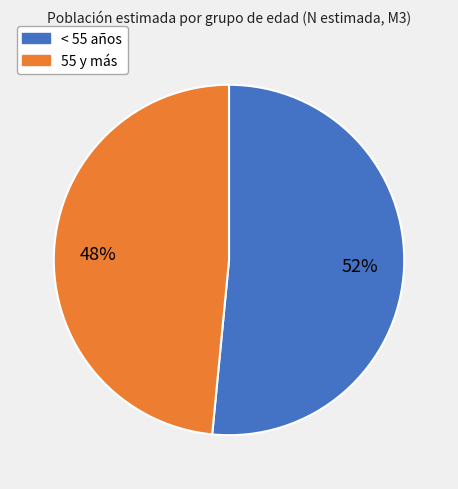

Which category has the smallest portion of the pie?

55 y más